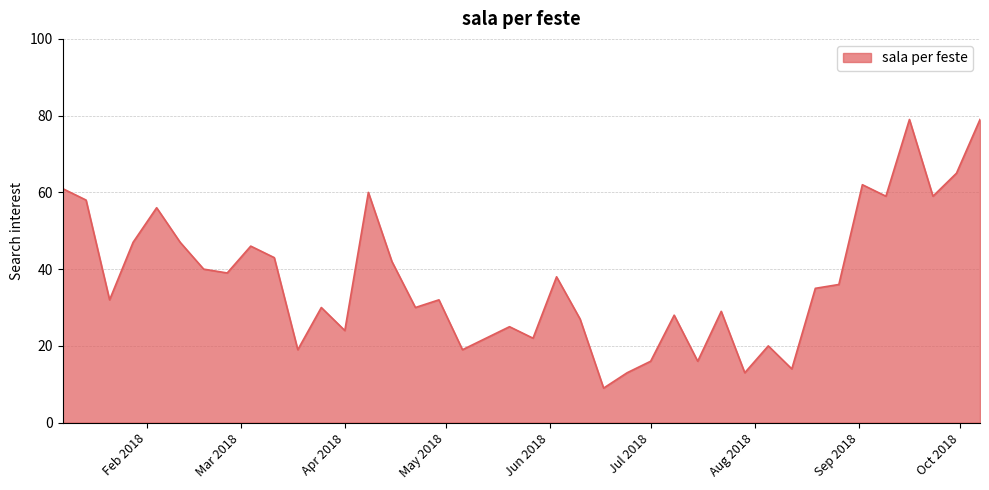

What is the minimum value shown in the chart?

9